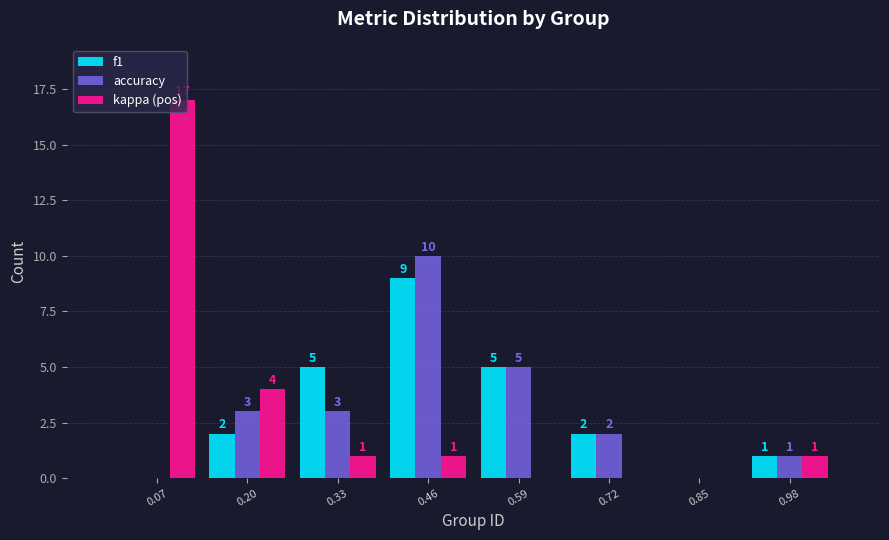

In the kappa (pos) series, which range on the x-axis has the tallest bar?

0.00 to 0.14